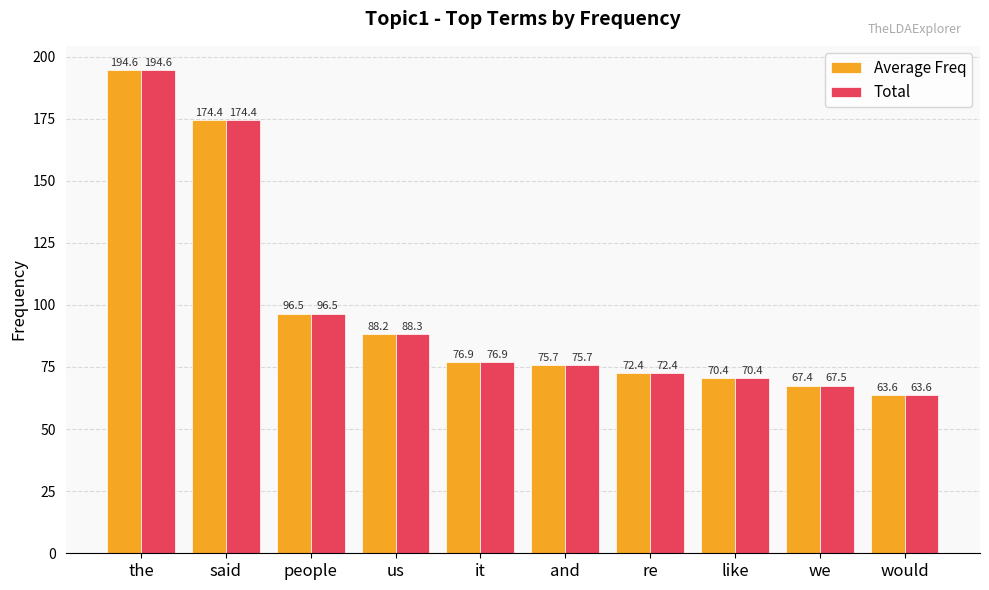

The value of Total at re is 72.4. True or false?

True